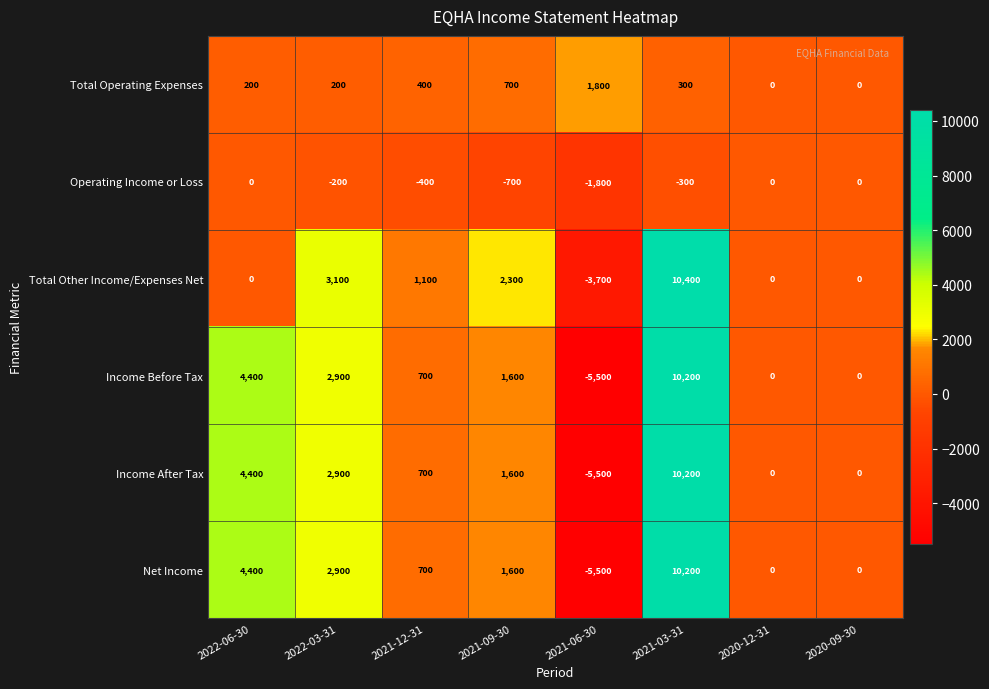

At which label is Operating Income or Loss closest to -900?

2021-09-30